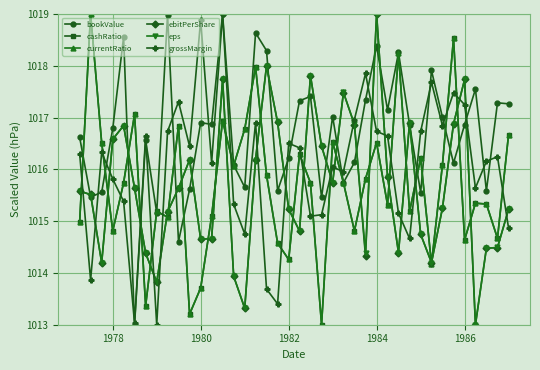

How many values in the bookValue series exceed 1016?

28